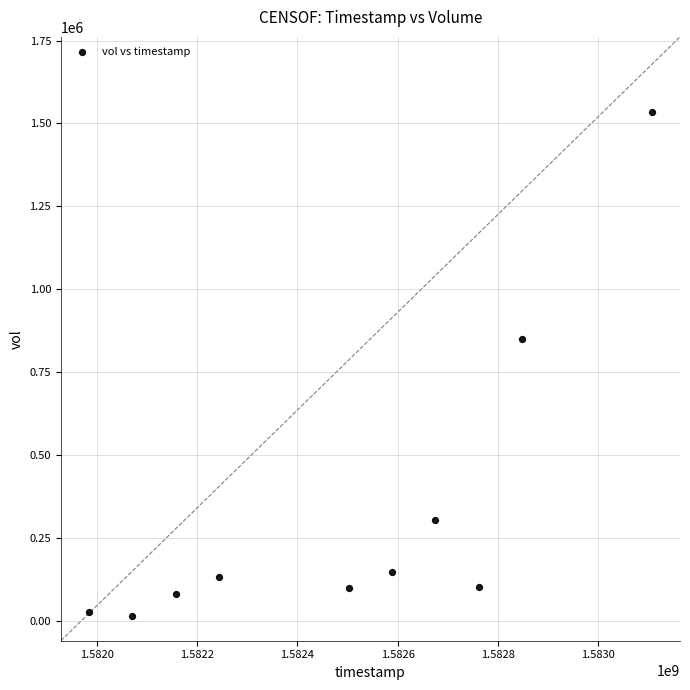

What Y value in the scatter plot is closest to 774250?

849000